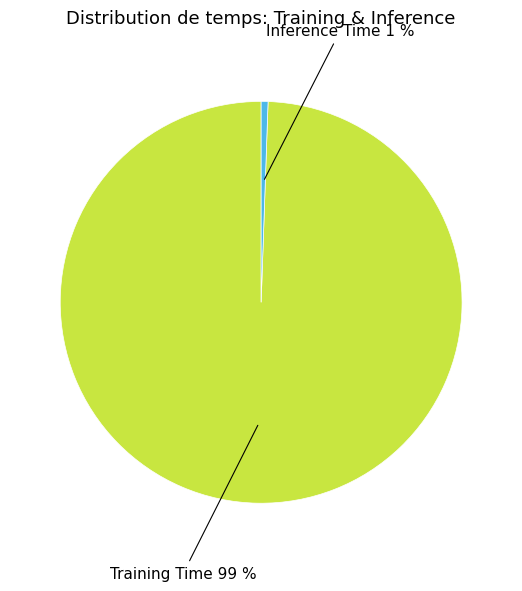

True or false: Training Time accounts for 89% of the total.

False